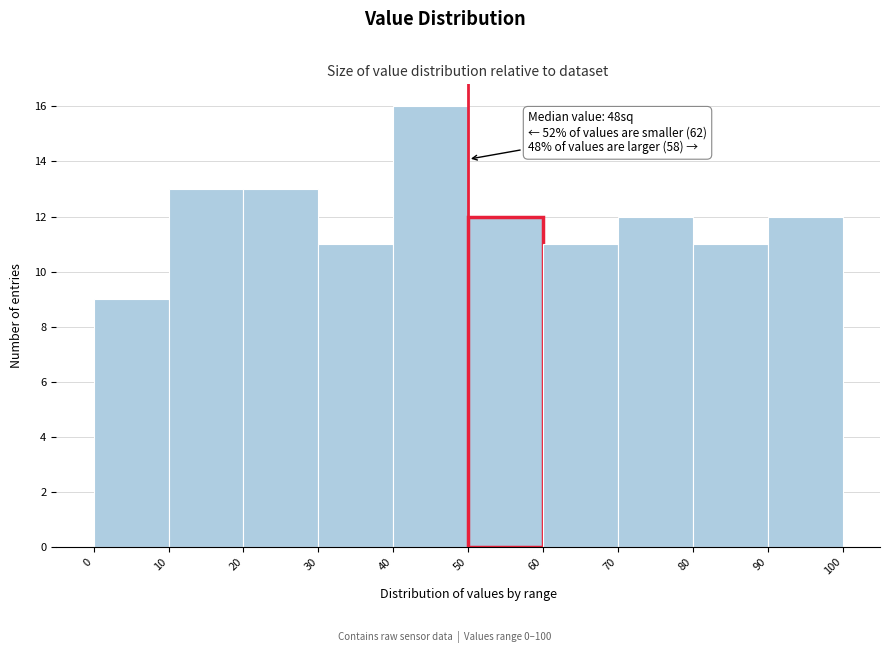

Over which range of the x-axis is the bar tallest?

40 to 50